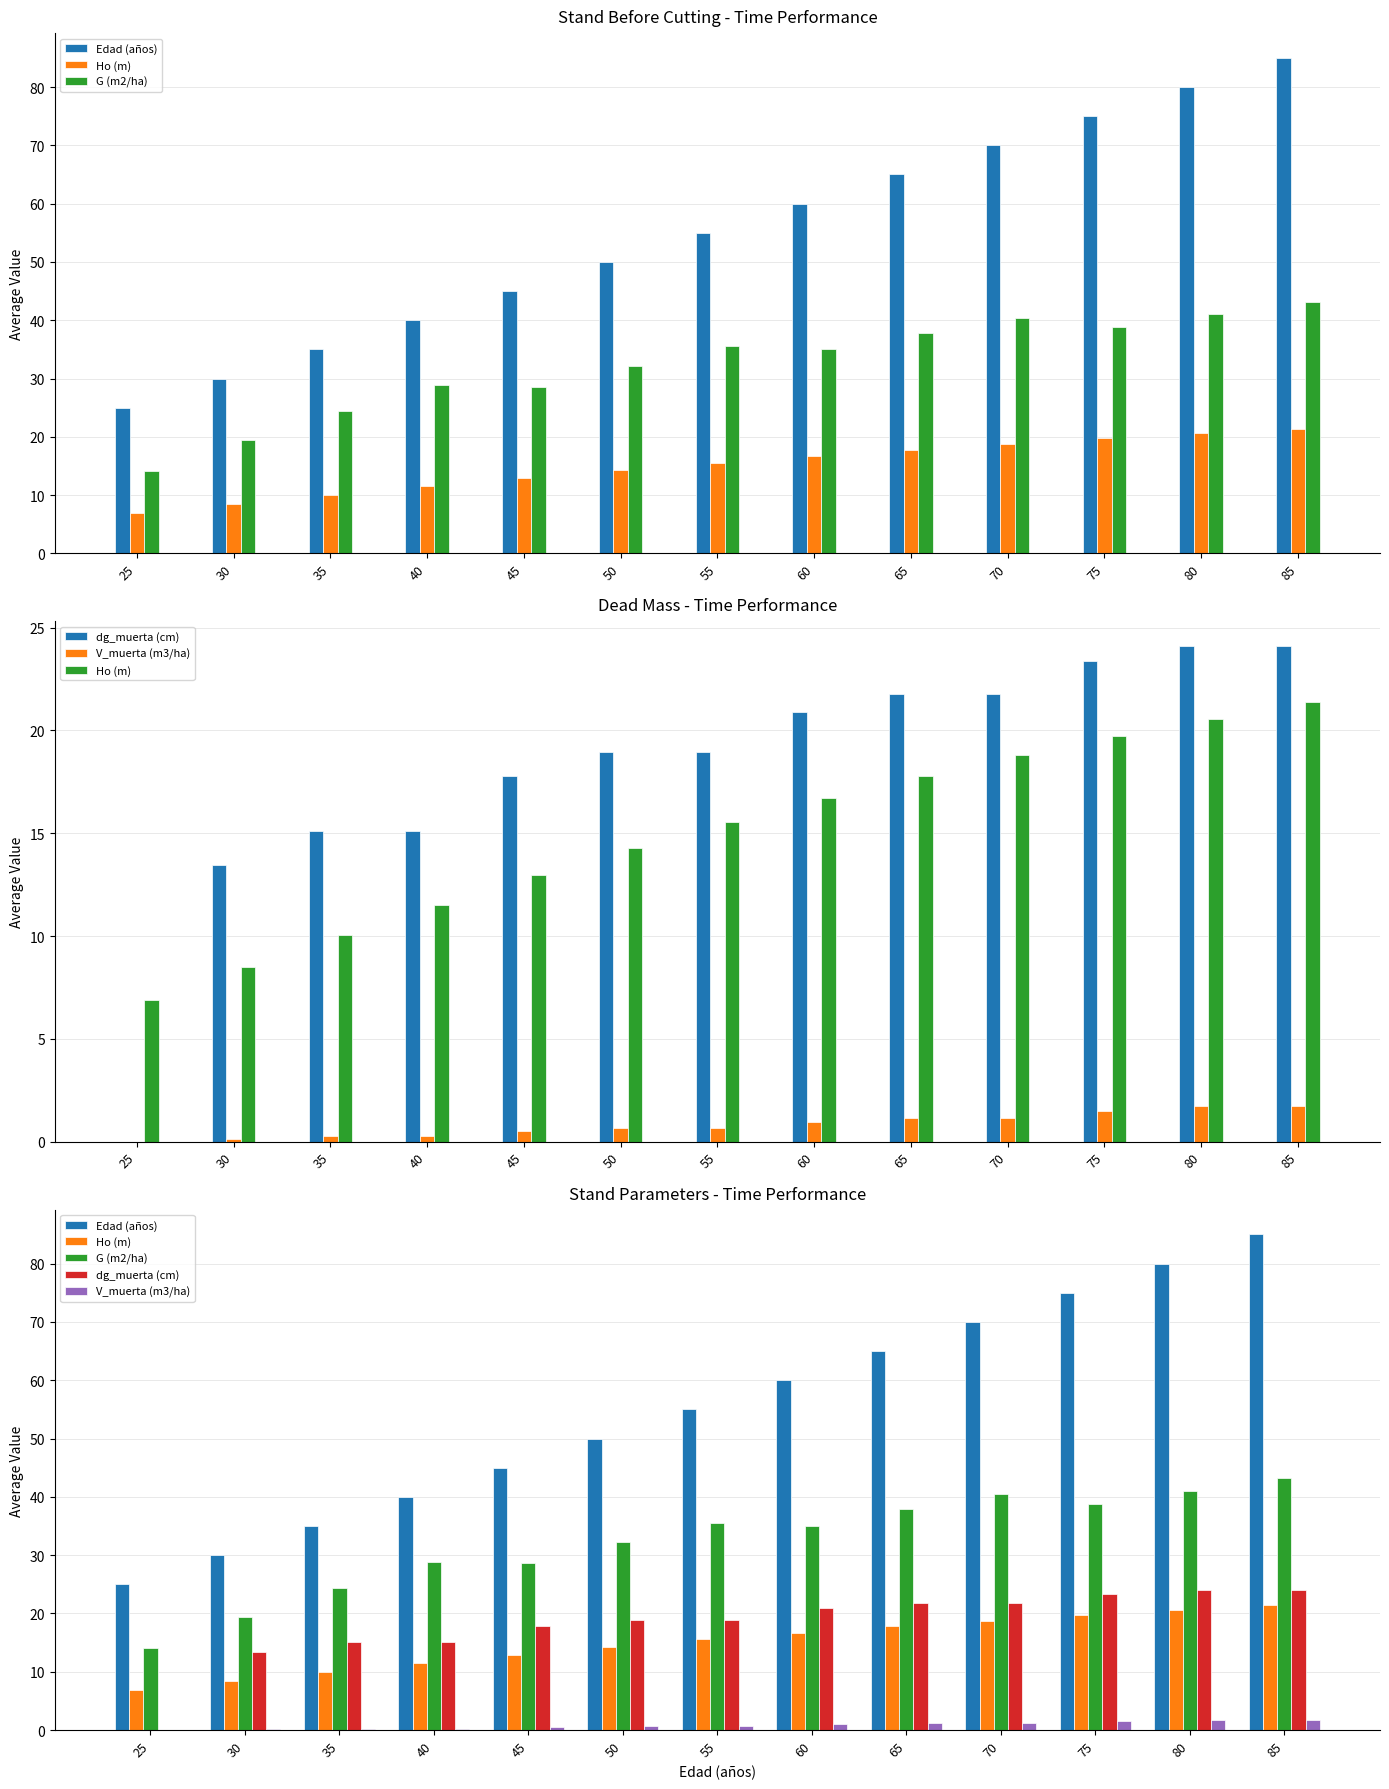

What is the difference between the Ho (m) values at 50 and 70?

4.5